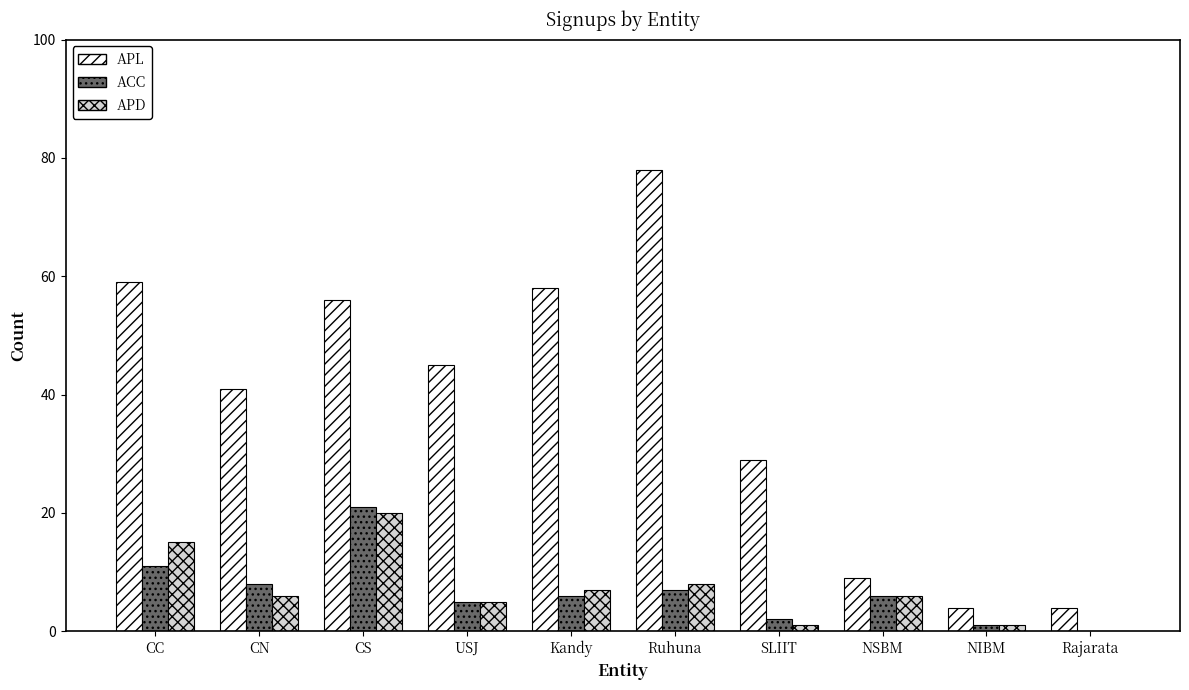

What is the greatest value displayed?

78